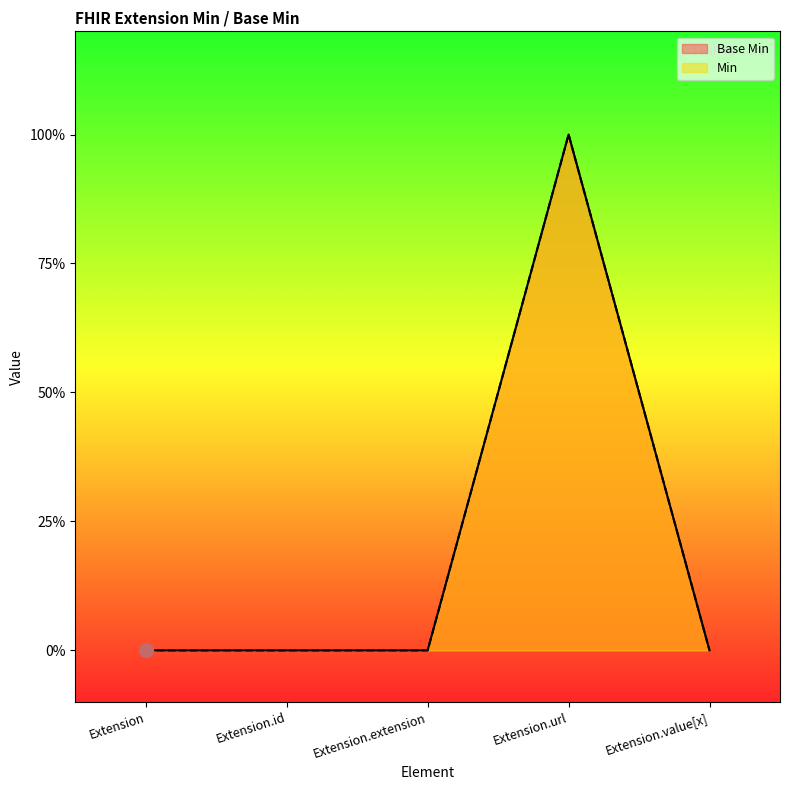

Which series has the largest total across all categories?

Base Min